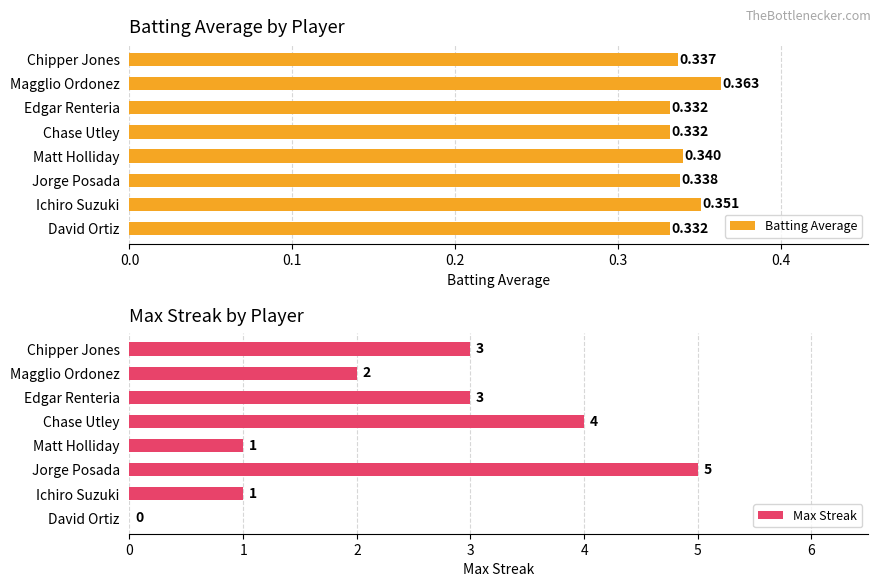

At which label is Max Streak closest to 2?

Magglio Ordonez